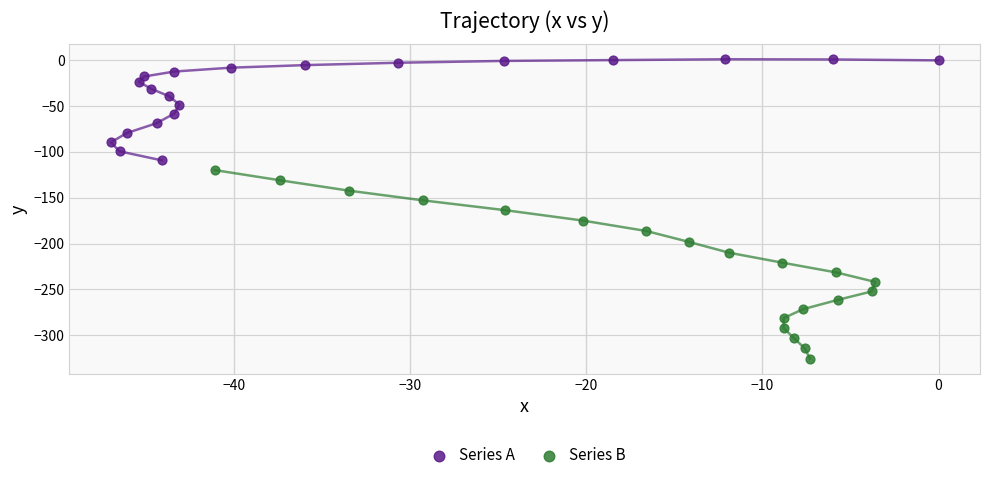

What are all the series names shown in the legend?

Series A, Series B